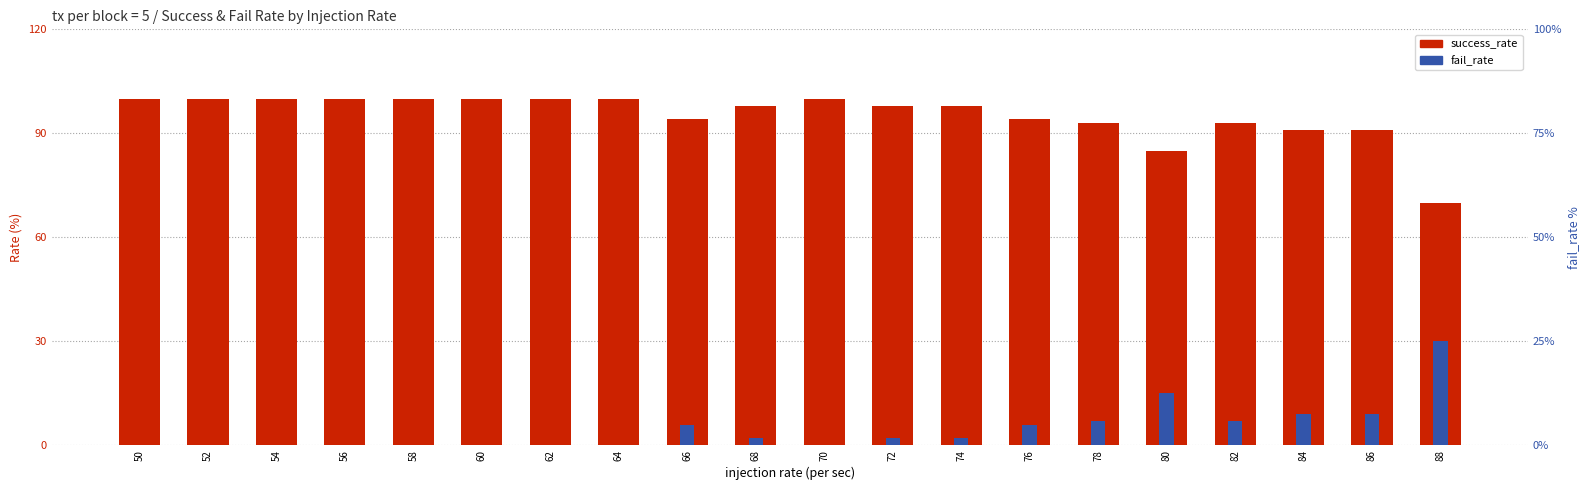

At which label is success_rate closest to 85?

80